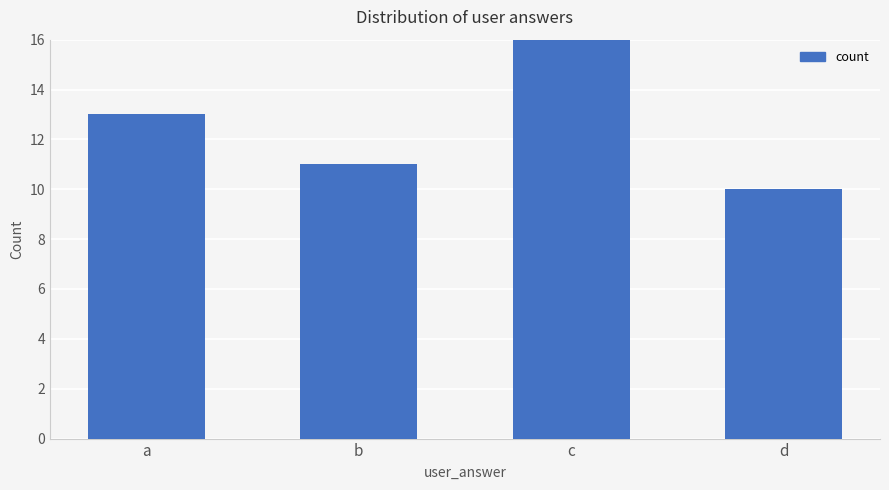

Which has a higher value, c or a?

c